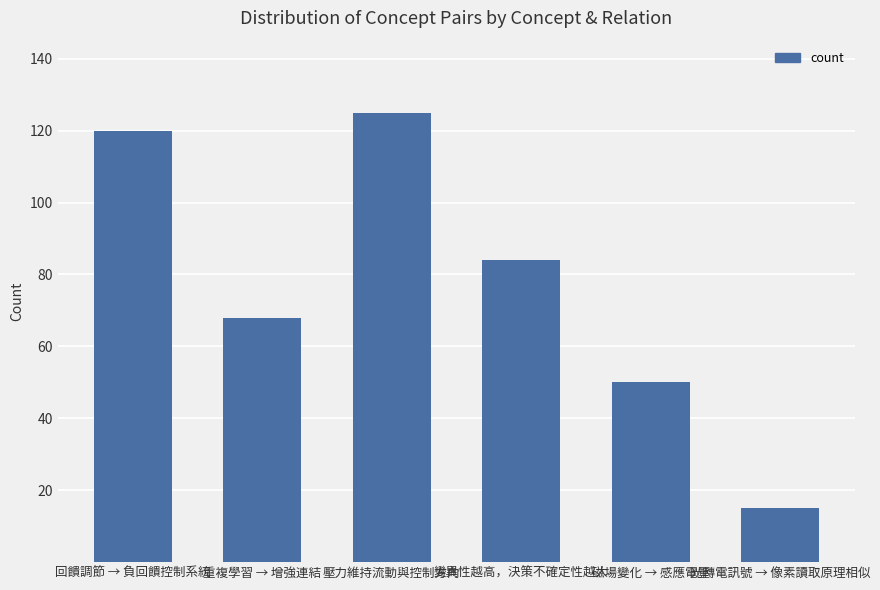

Between 重複學習 → 增強連結 and 磁場變化 → 感應電壓, which is larger?

重複學習 → 增強連結